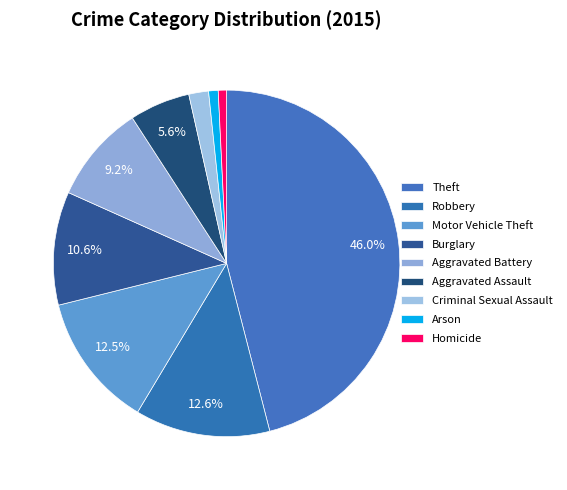

What is the largest slice in the pie chart?

Theft